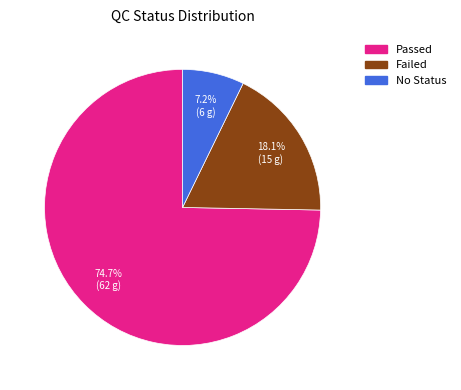

Is there any slice that represents more than half of the pie?

Yes